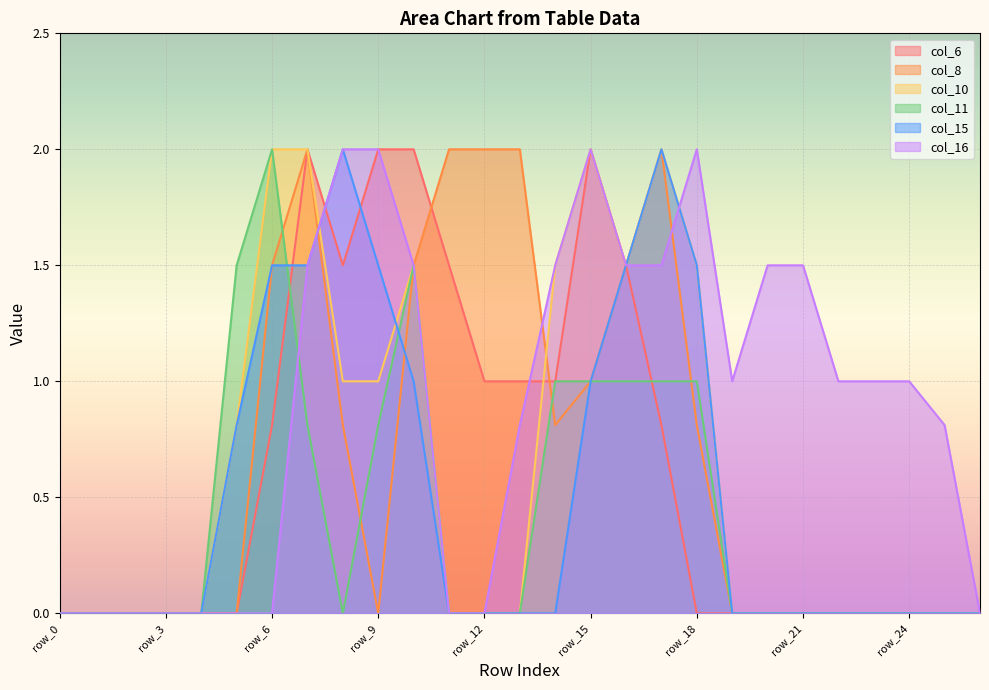

Is it true that col_11 equals 1.5 at row_18?

False